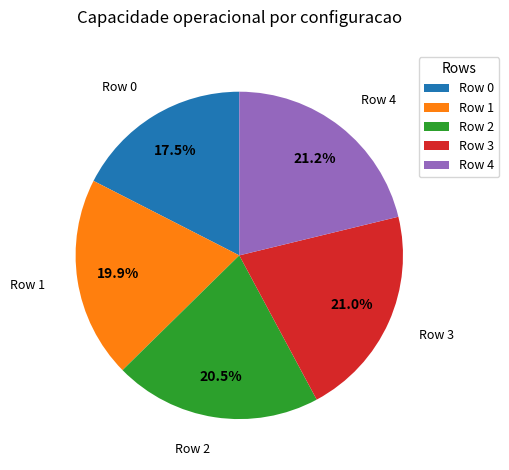

Between Row 1 and Row 4, which is larger?

Row 4